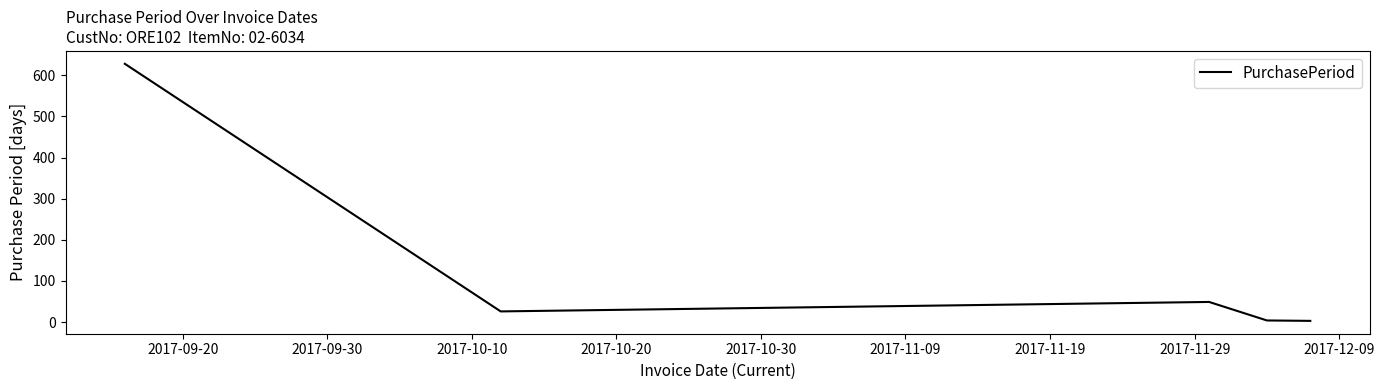

How many interior local peaks (higher than both neighbors) does the data have?

1